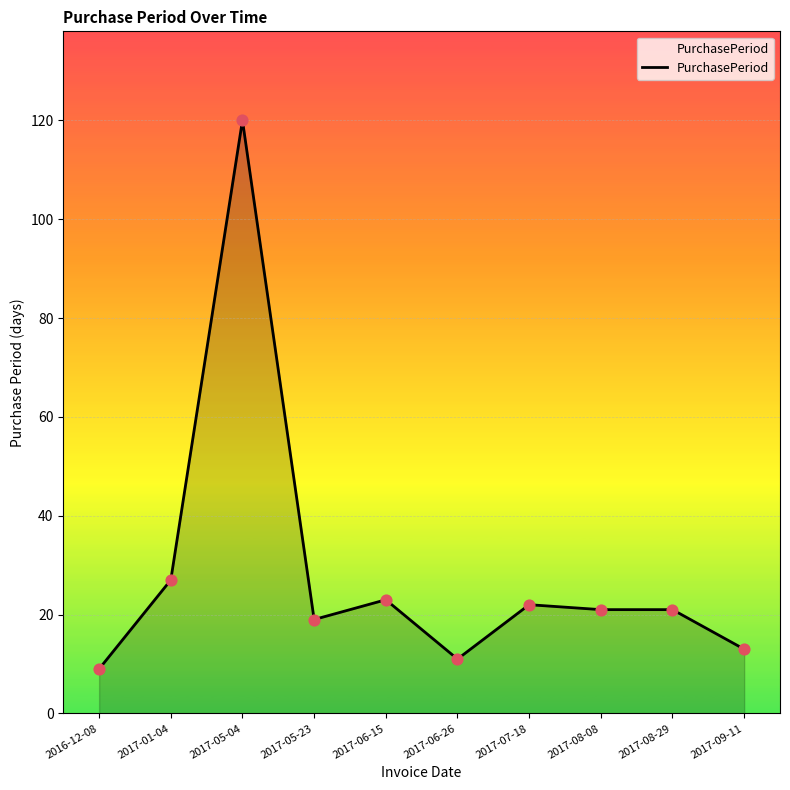

Between 2017-06-26 and 2016-12-08, which is larger?

2017-06-26